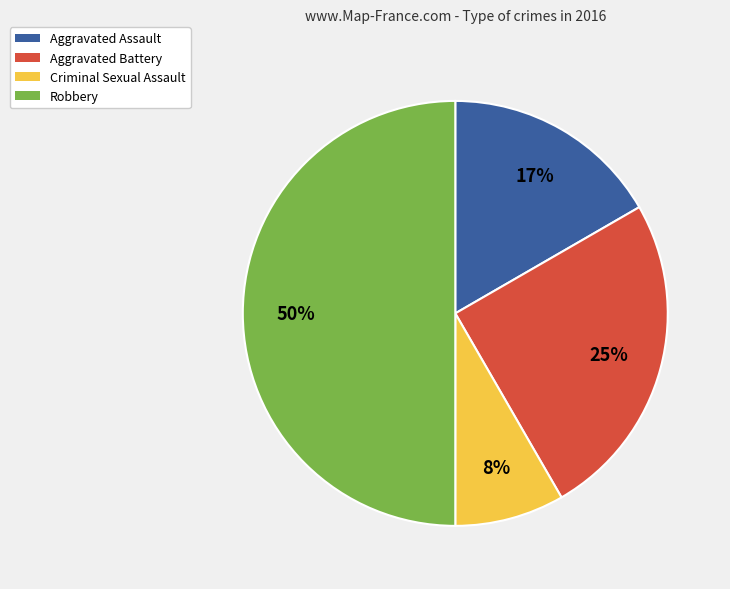

The Aggravated Battery slice represents 18% of the pie. True or false?

False